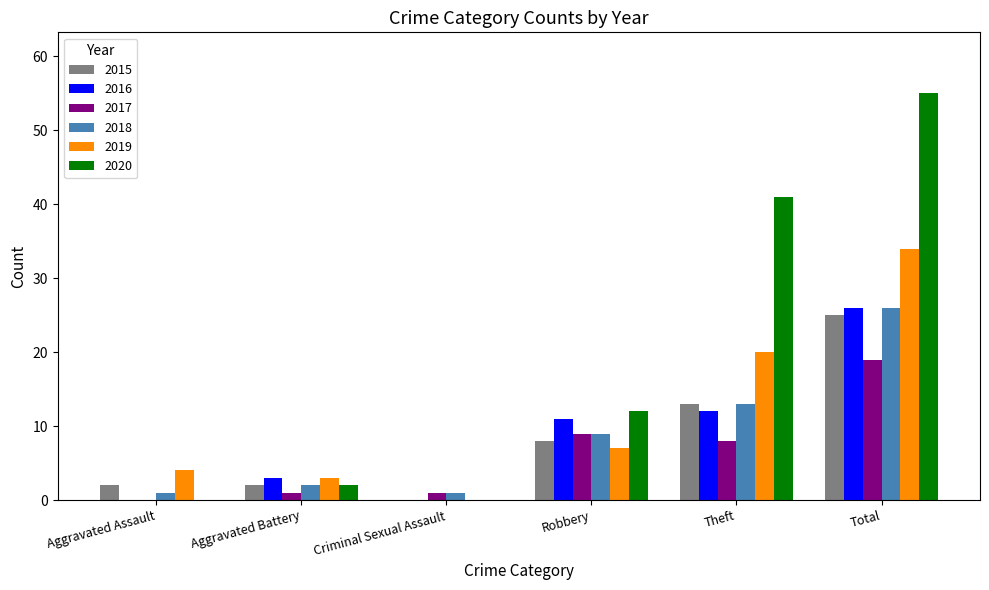

Reading left to right, what are all the values shown in this chart?

2015: 2	2	0	8	13	25
2016: 0	3	0	11	12	26
2017: 0	1	1	9	8	19
2018: 1	2	1	9	13	26
2019: 4	3	0	7	20	34
2020: 0	2	0	12	41	55